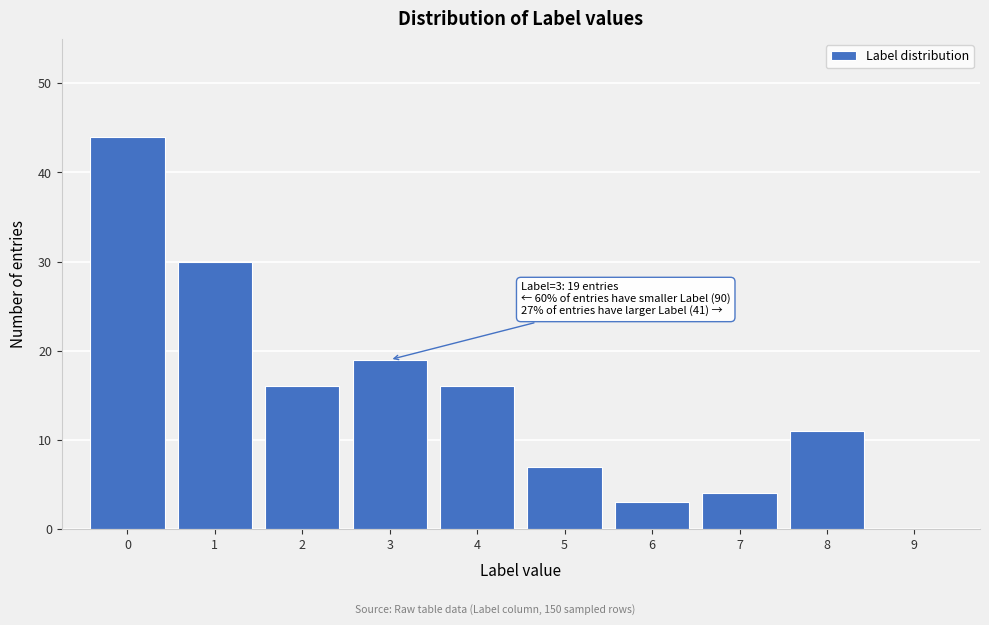

Over which range of the x-axis is the bar tallest?

-0.5 to 0.5